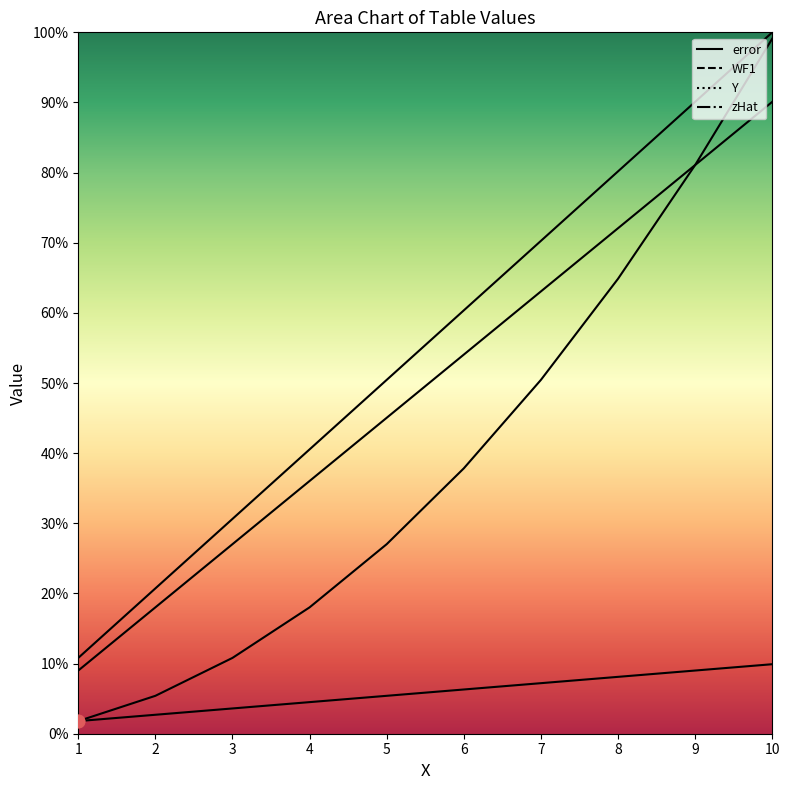

Which series reaches the minimum Y coordinate?

error